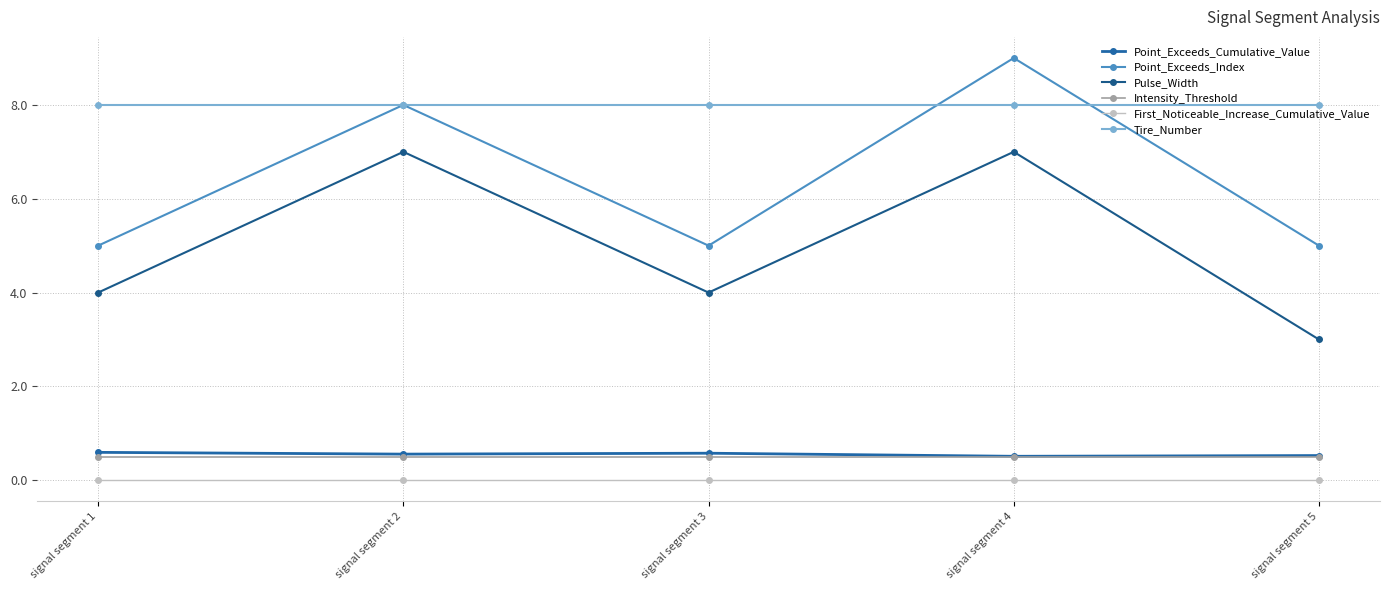

True or false: Intensity_Threshold has more than 2 points higher than both neighbors.

False